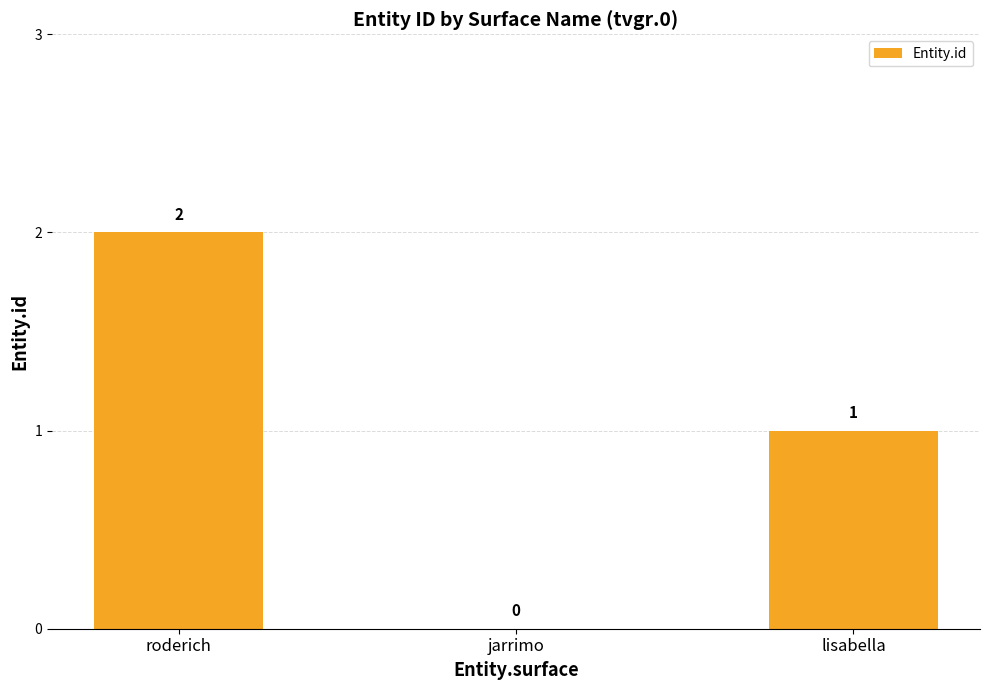

Which has a higher value, lisabella or roderich?

roderich